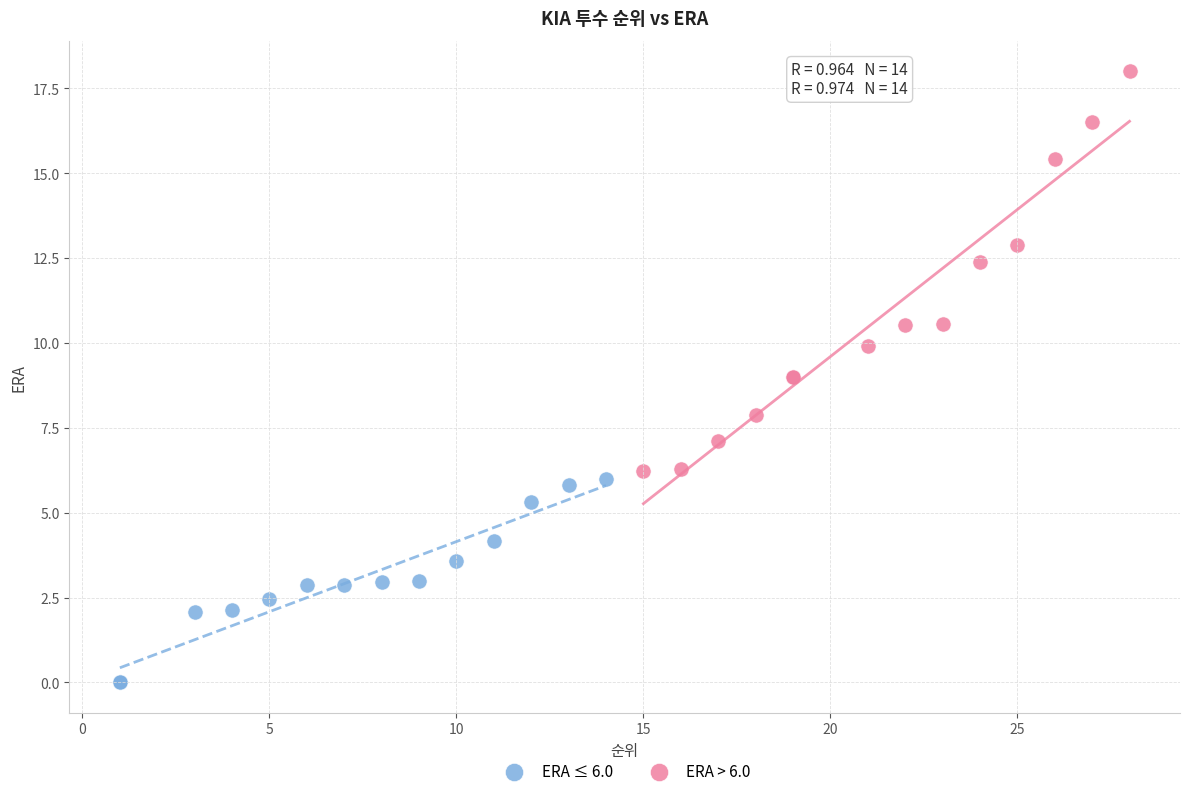

Which series contains the highest Y value?

ERA > 6.0